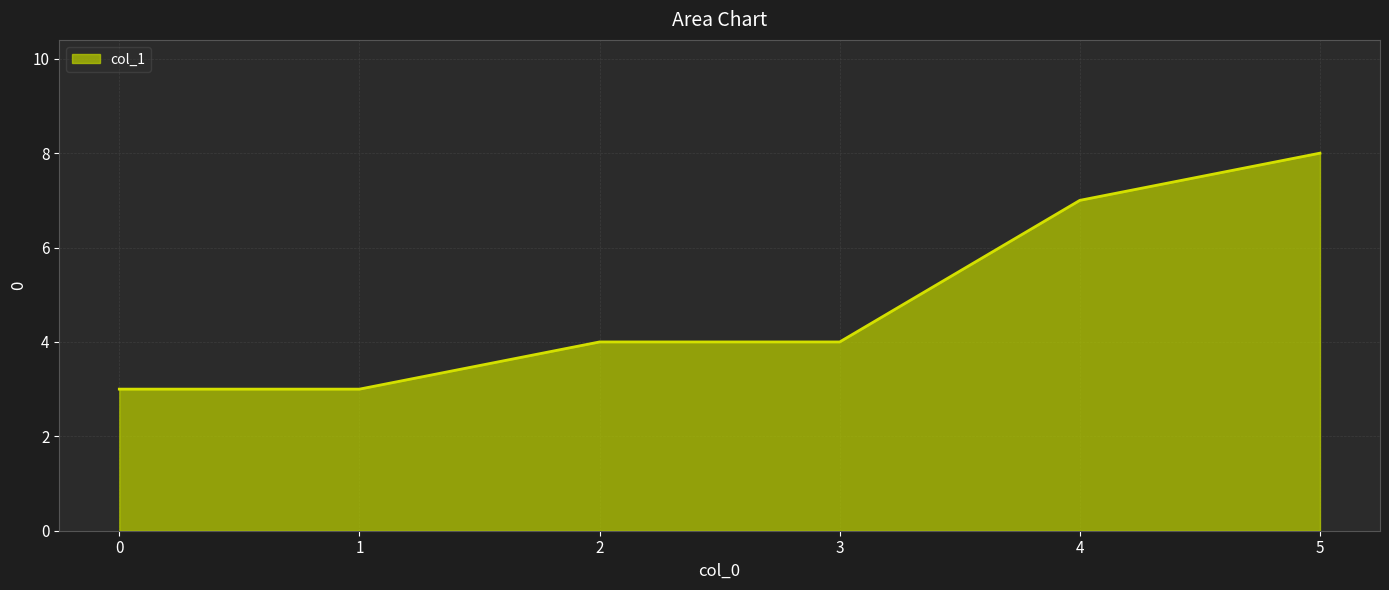

How many series are shown in this chart?

1